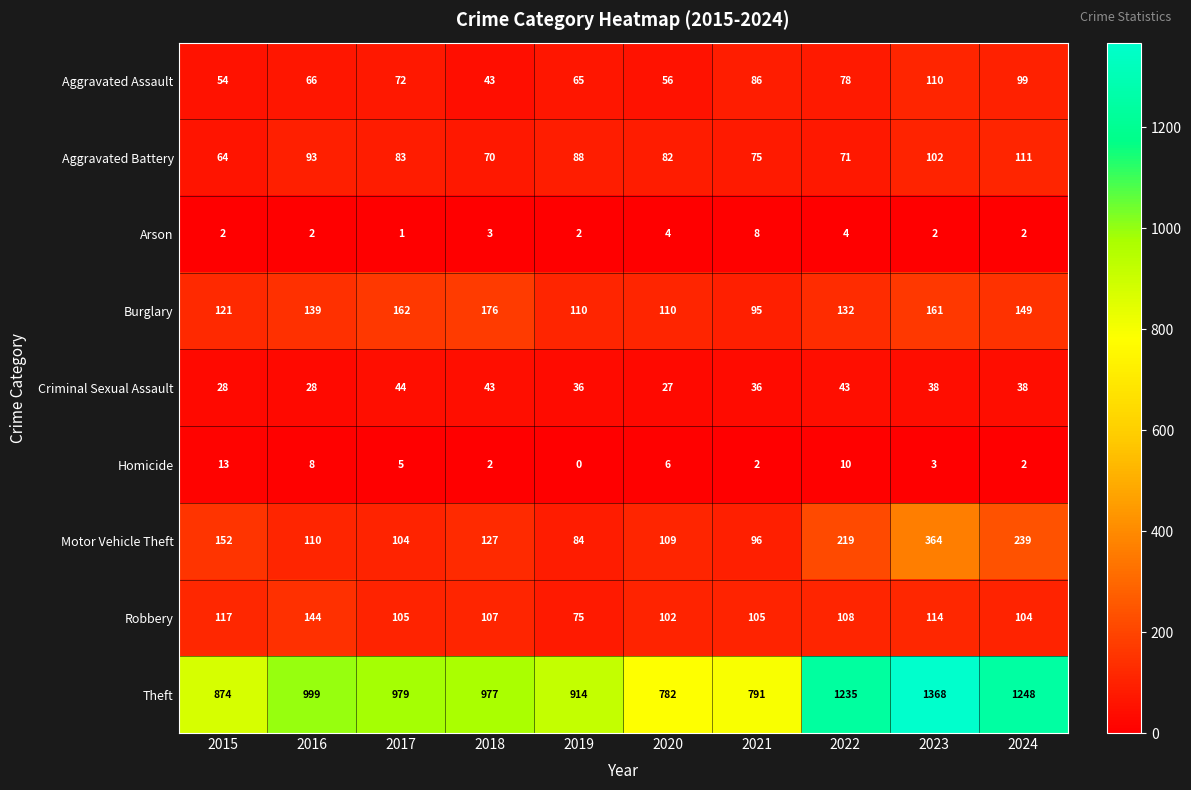

What is the total value across all series at 2024?

1992